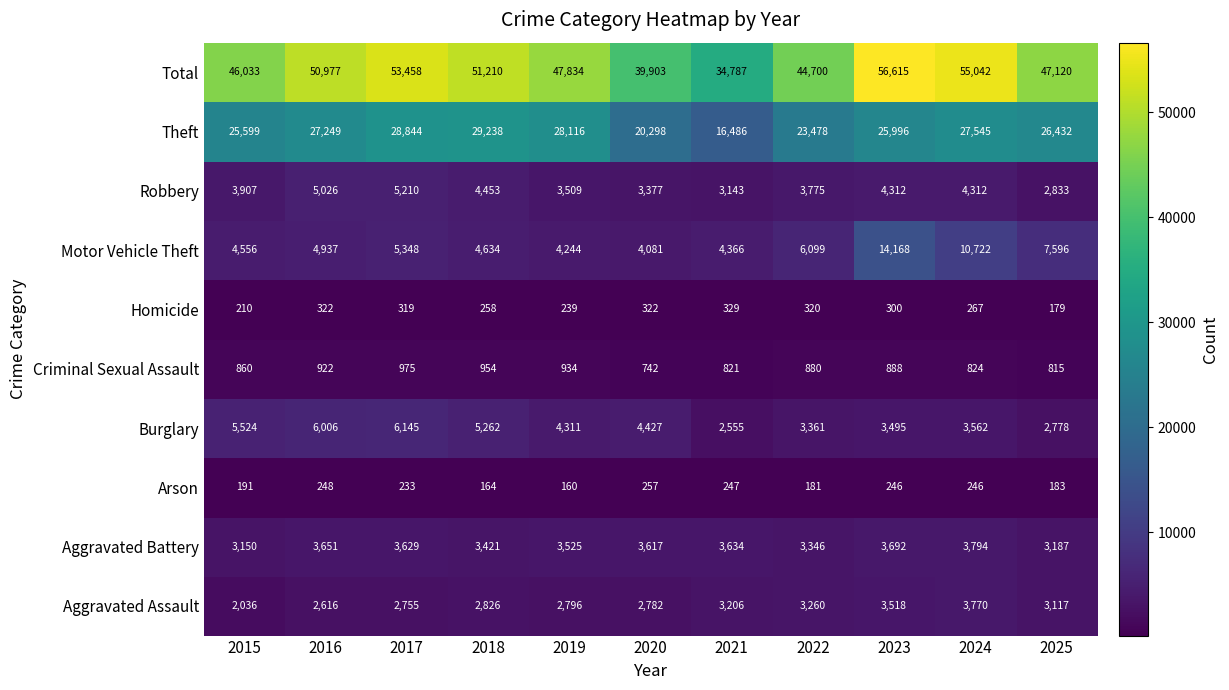

True or false: Burglary has a value of 5262 at 2018.

True